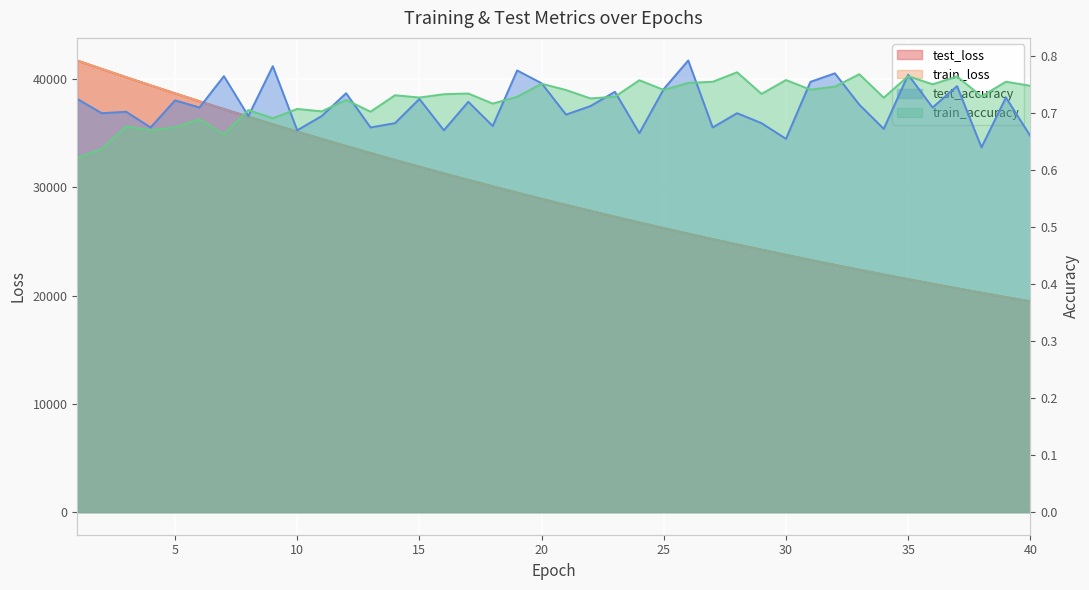

True or false: train_loss and train_accuracy intersect in this chart.

False